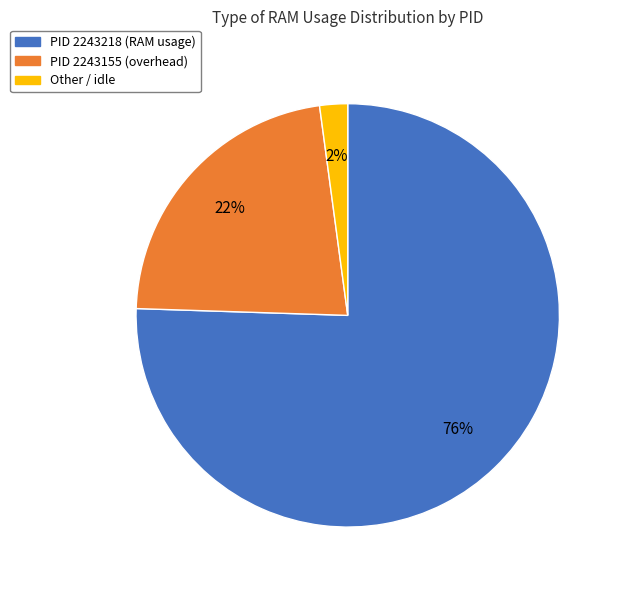

What is the largest slice in the pie chart?

PID 2243218 (RAM usage)